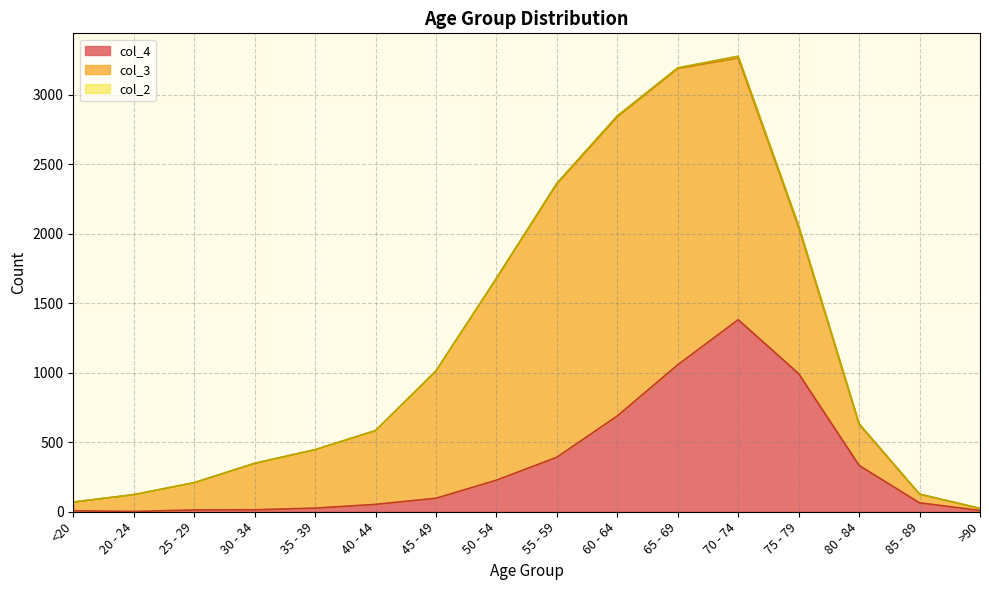

The value of col_3 at 60 - 64 is 2151. True or false?

True